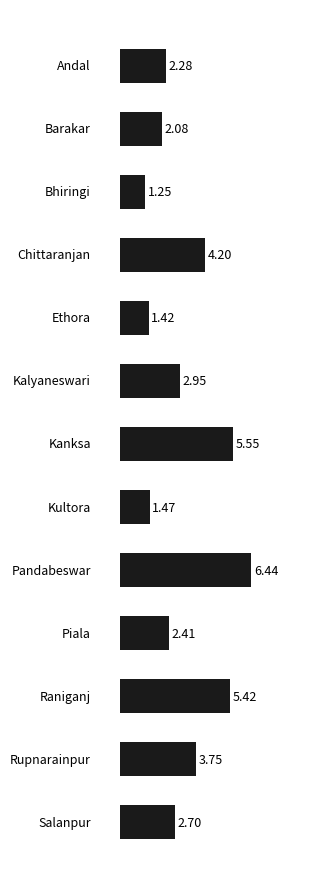

What is the difference between the maximum and second lowest values?

5.0